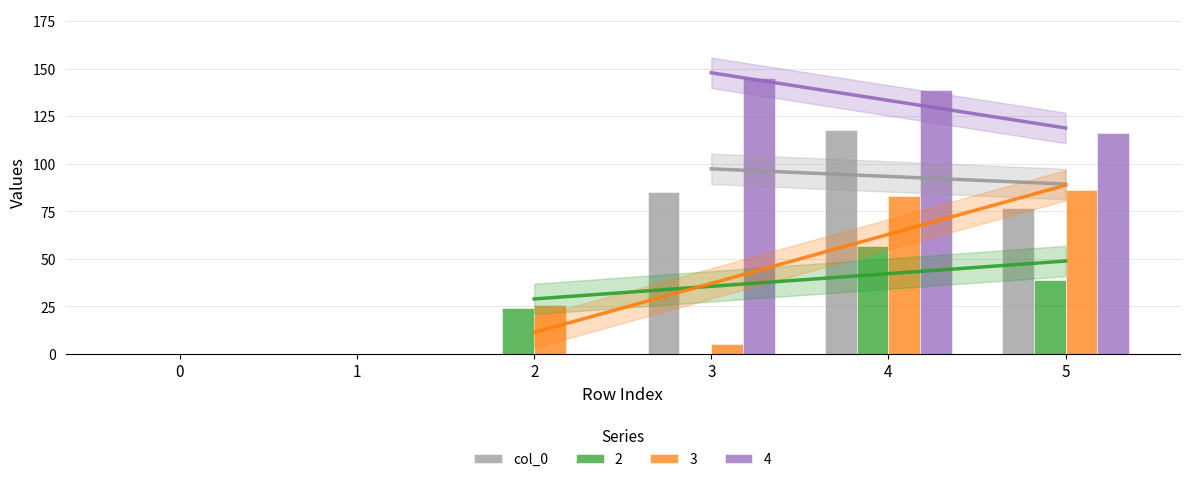

Count the number of values greater than 77.

2